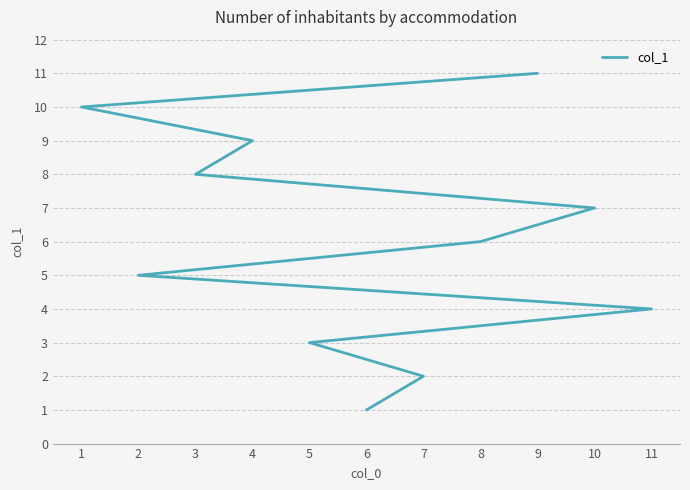

What is the difference between the maximum and minimum values?

10